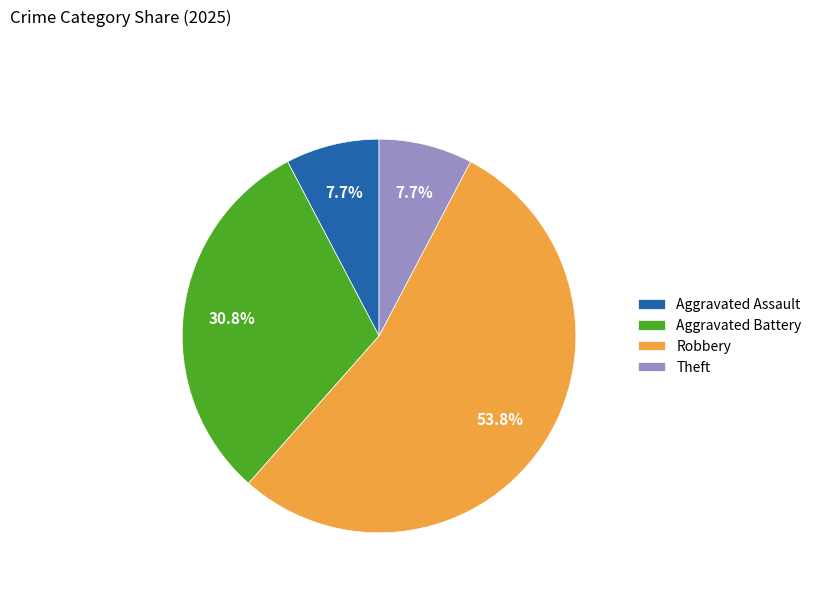

What percentage is NOT represented by Theft?

92.3%